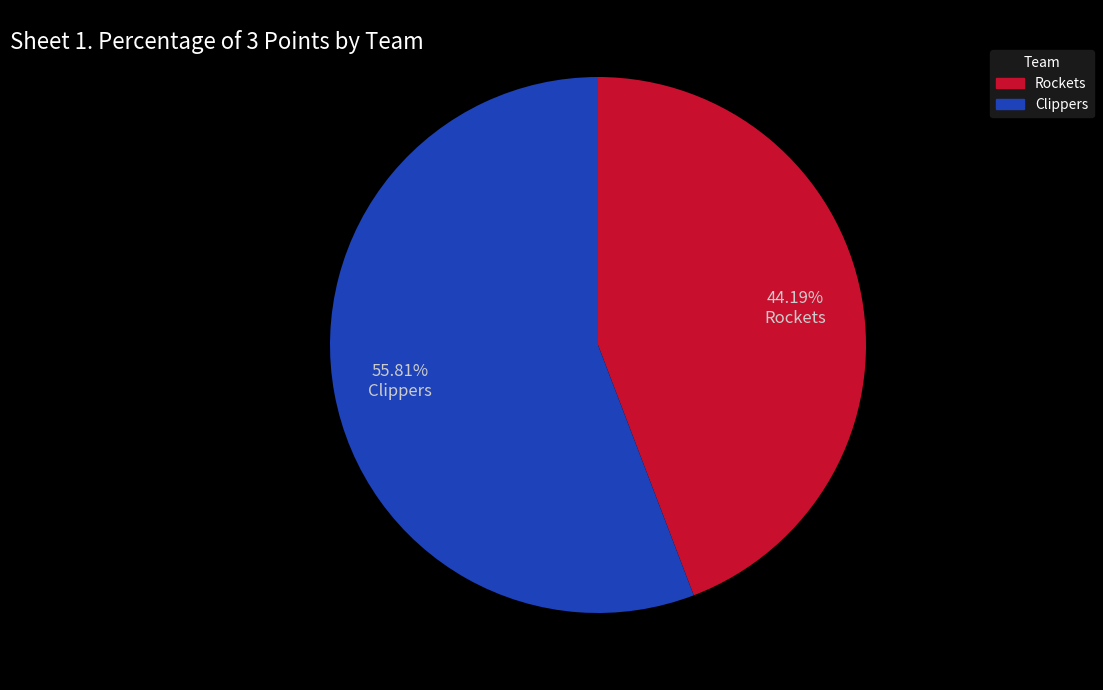

How many segments does this pie chart have?

2